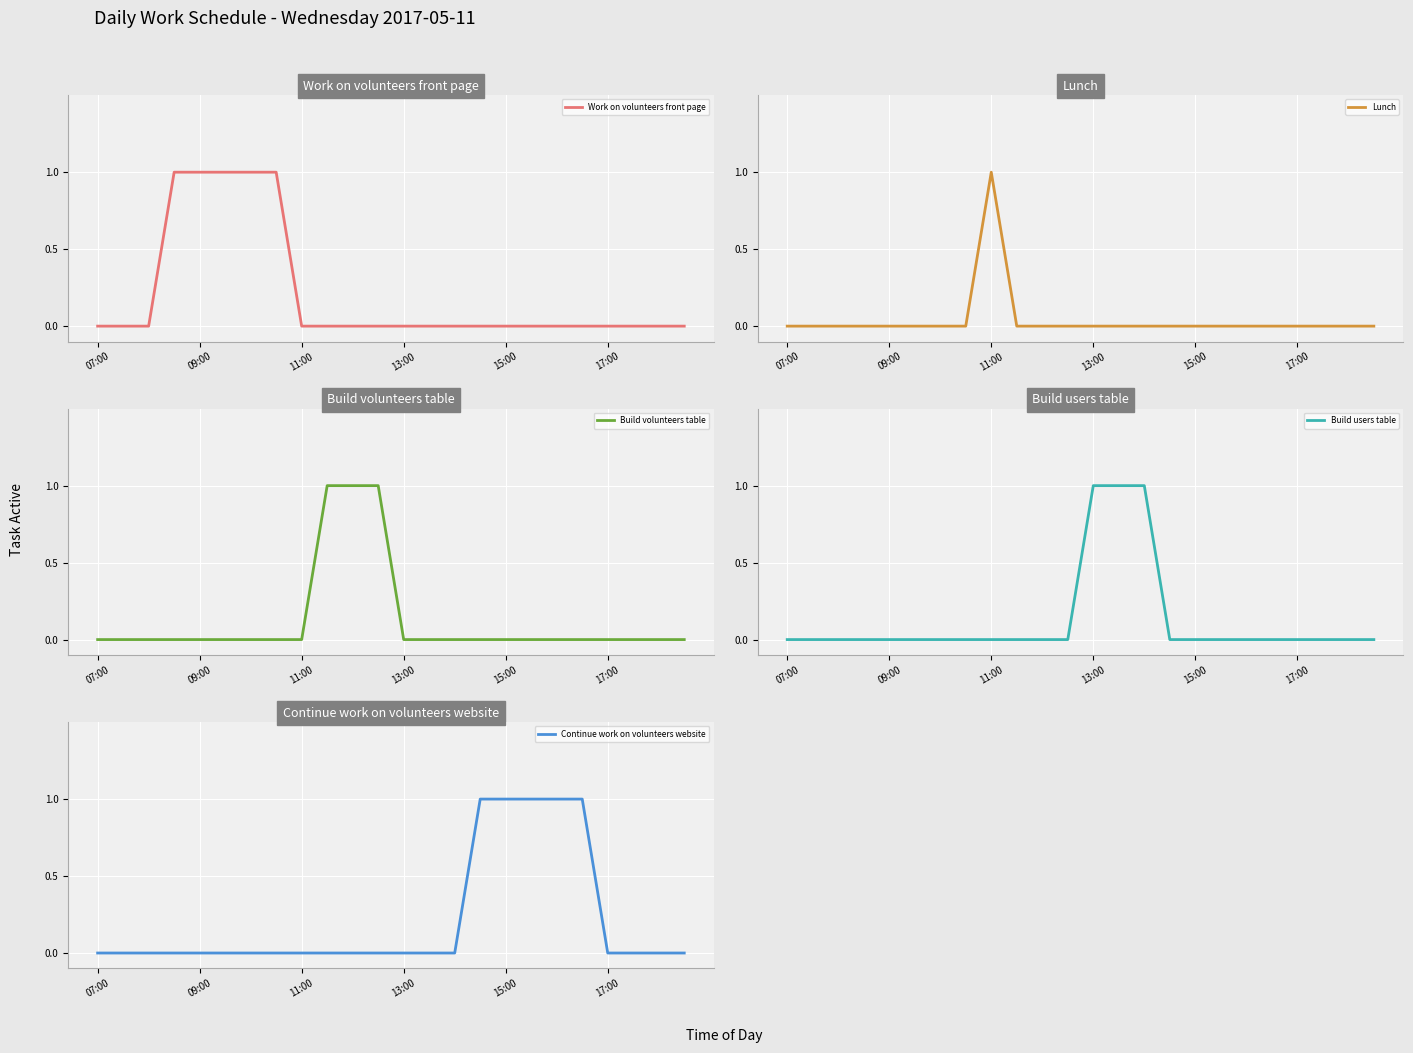

How many lines are shown in the chart?

5